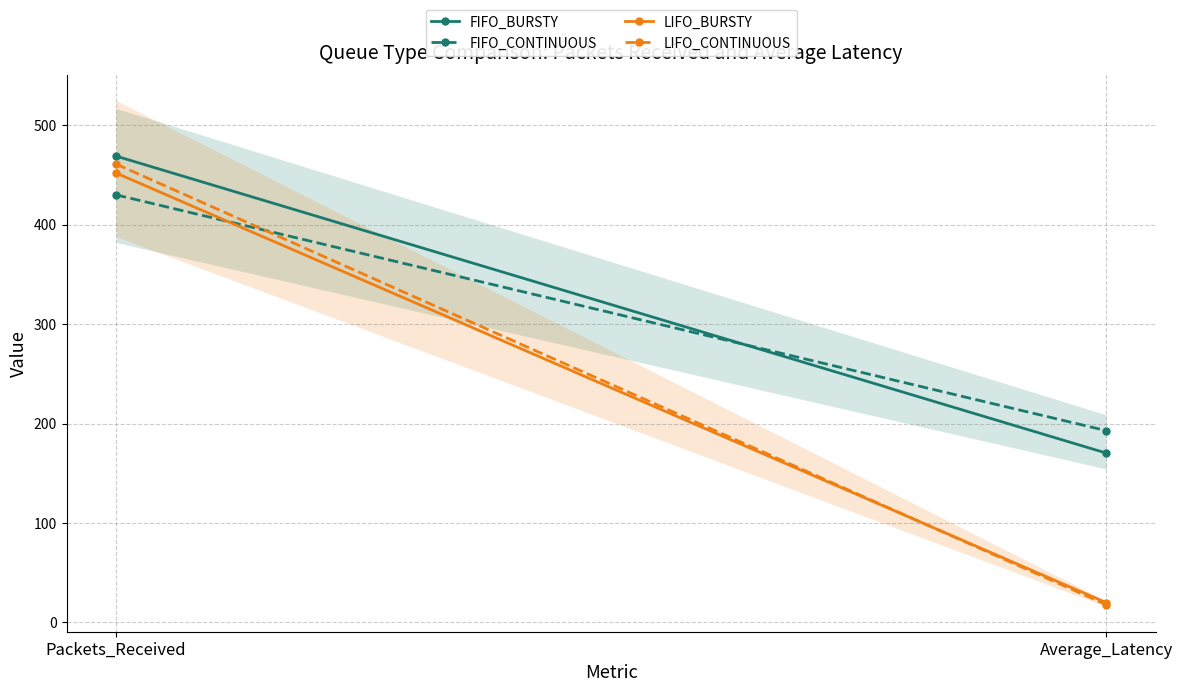

Is the value of LIFO_CONTINUOUS at Packets_Received greater than the value of LIFO_BURSTY at Average_Latency?

Yes